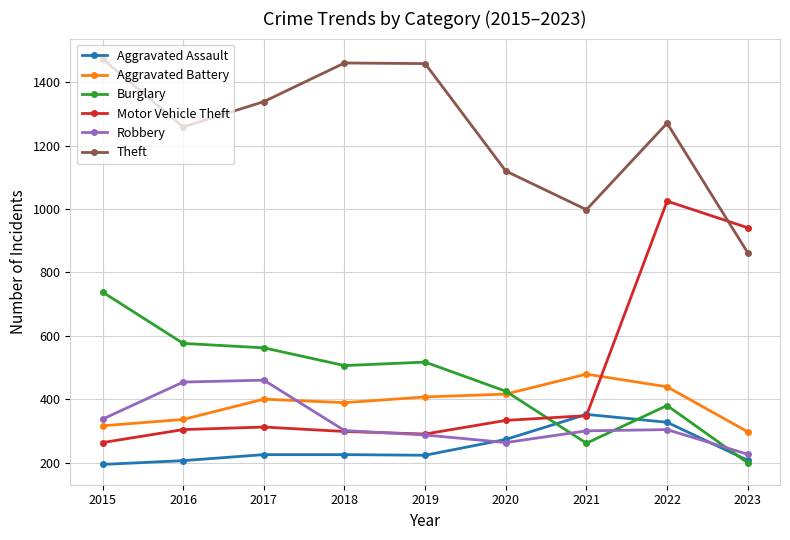

At how many categories does at least one series exceed 694?

9